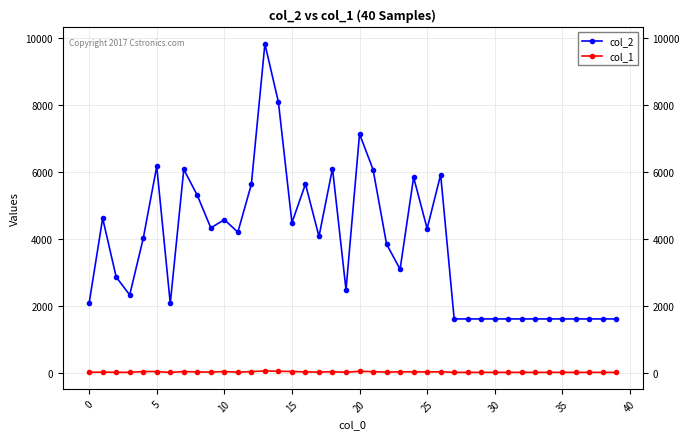

List the series in order of their overall mean, lowest first.

col_1, col_2